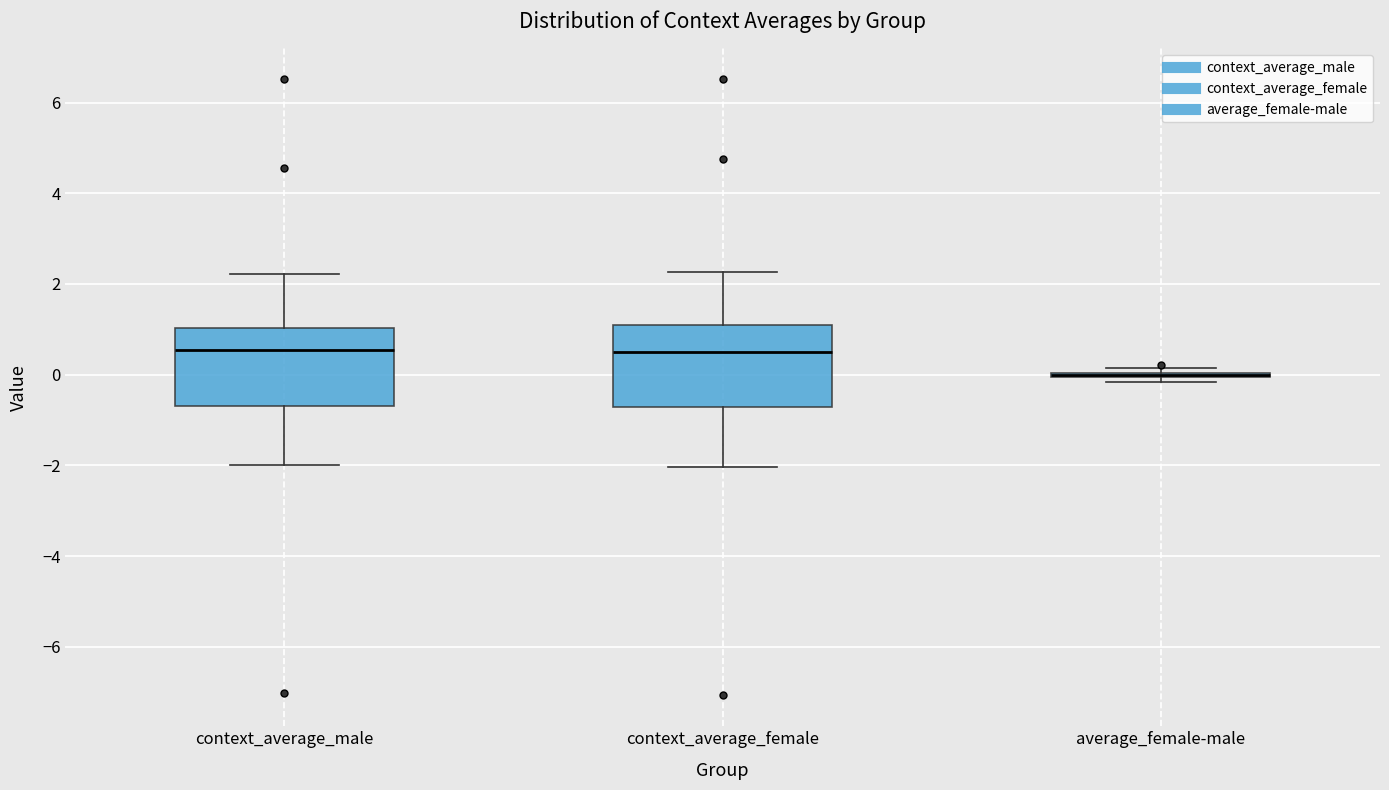

Reading left to right, read every box against the y-axis: the position of its median line, the range the box covers, and the ends of its whiskers. The values are not printed on the chart, so give them approximately, as read against the axis.

context_average_male: median 0.6, box -0.8 to 1.0, whiskers -2.0 to 2.2
context_average_female: median 0.4, box -0.8 to 1.0, whiskers -2.0 to 2.2
average_female-male: box collapsed to a line at 0.0, whiskers -0.2 to 0.2